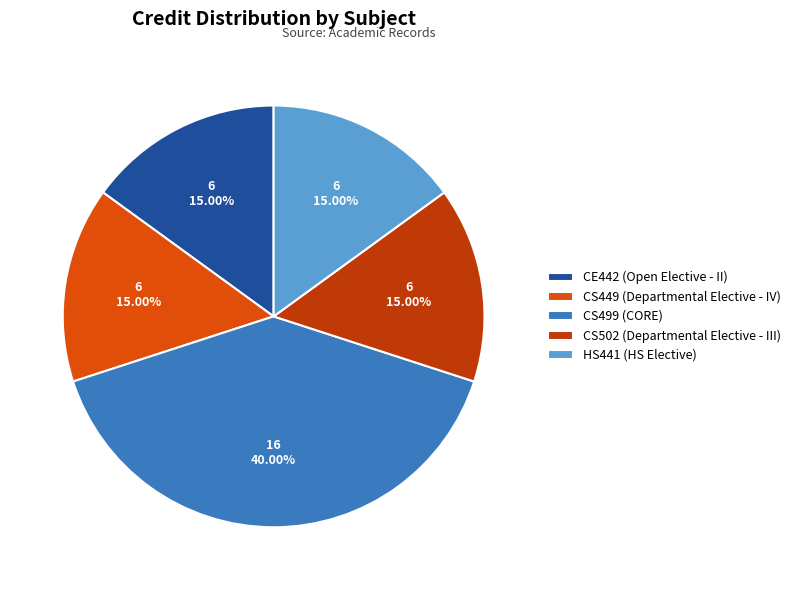

How many slices are in this pie chart?

5